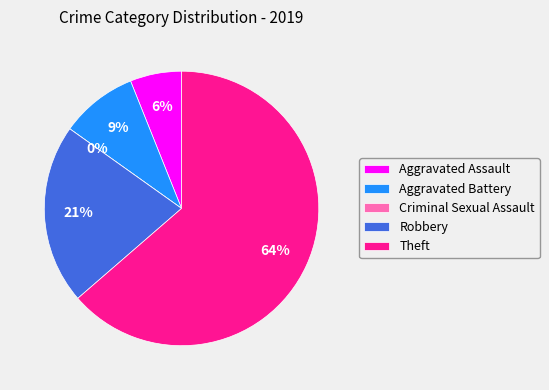

The Theft slice represents 70% of the pie. True or false?

False